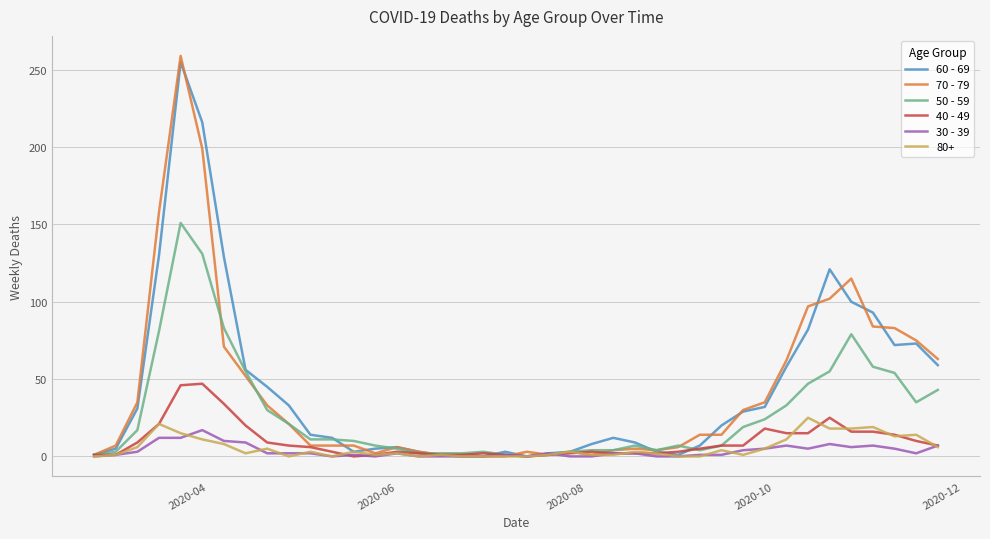

Which series has the widest spread of values?

70 - 79